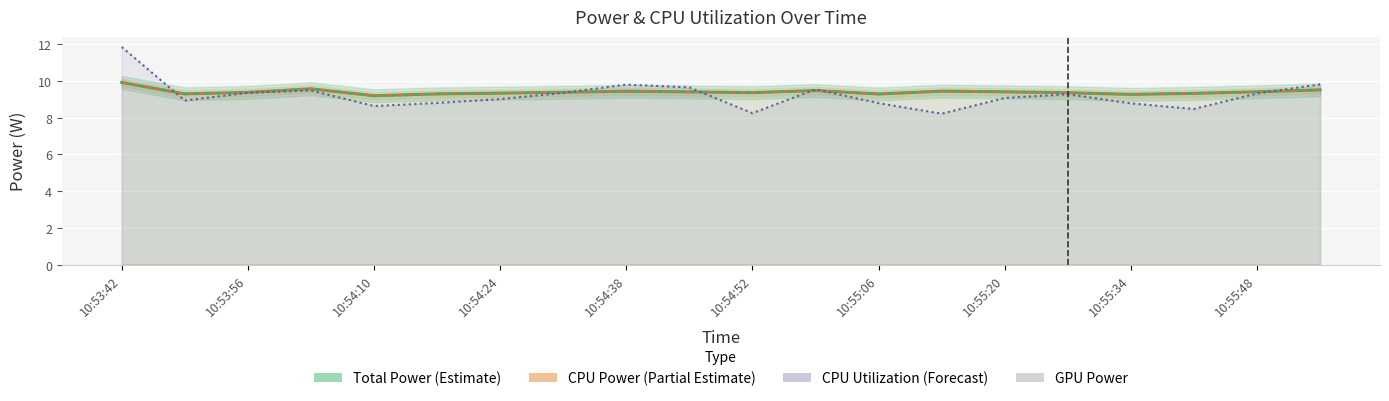

What position from the left is 13?

14